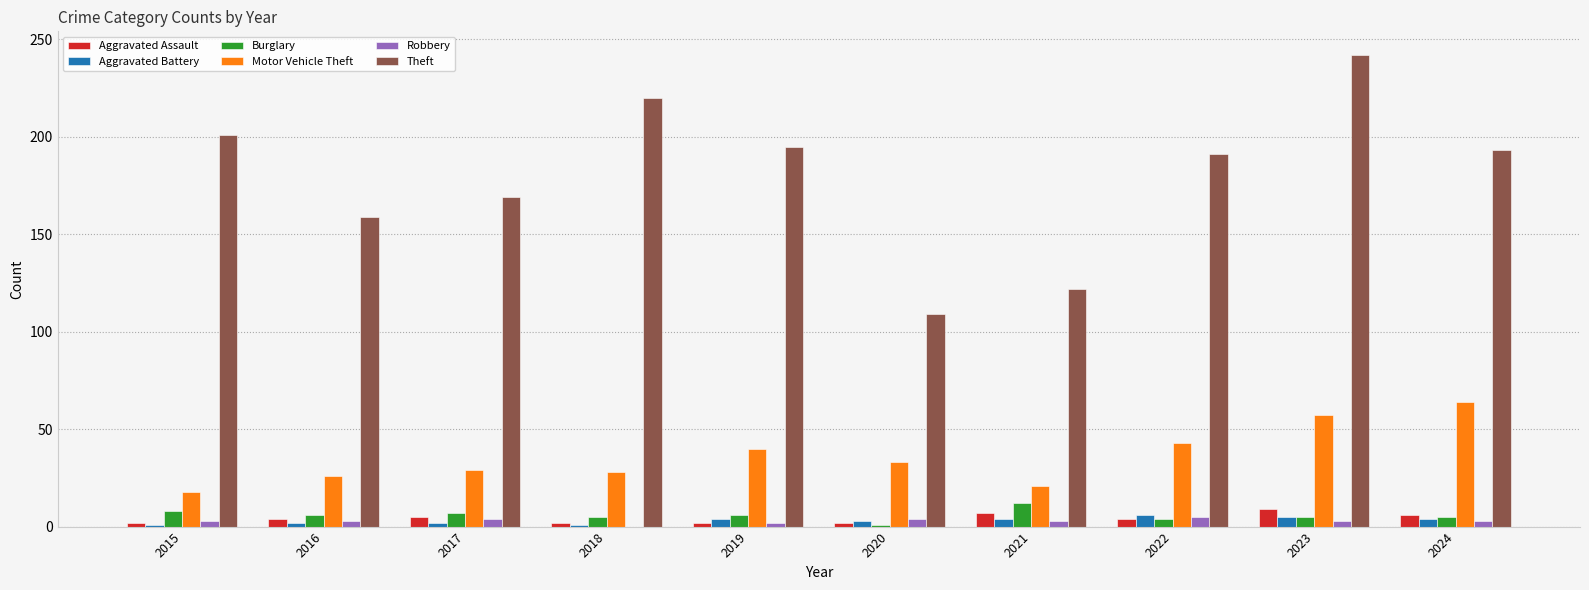

Between 2020 and 2024, which series saw the biggest shift?

Theft